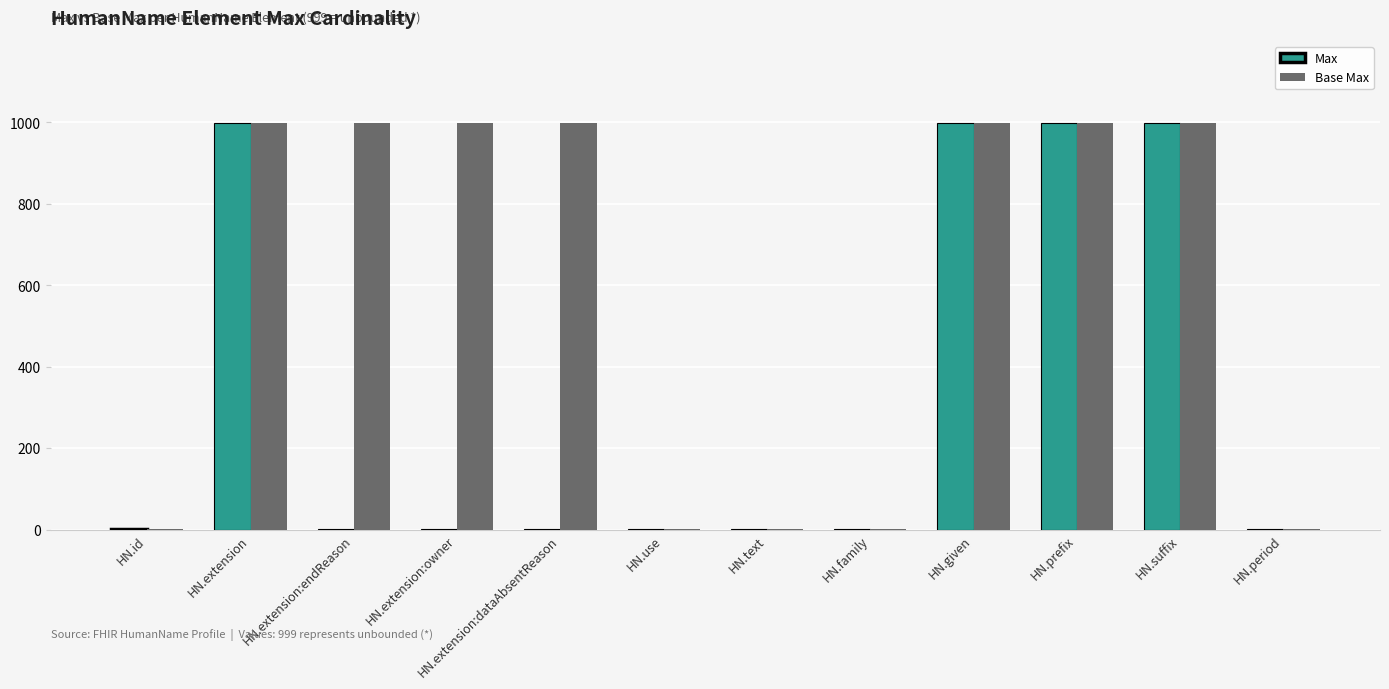

What is the average value of the Base Max series?

583